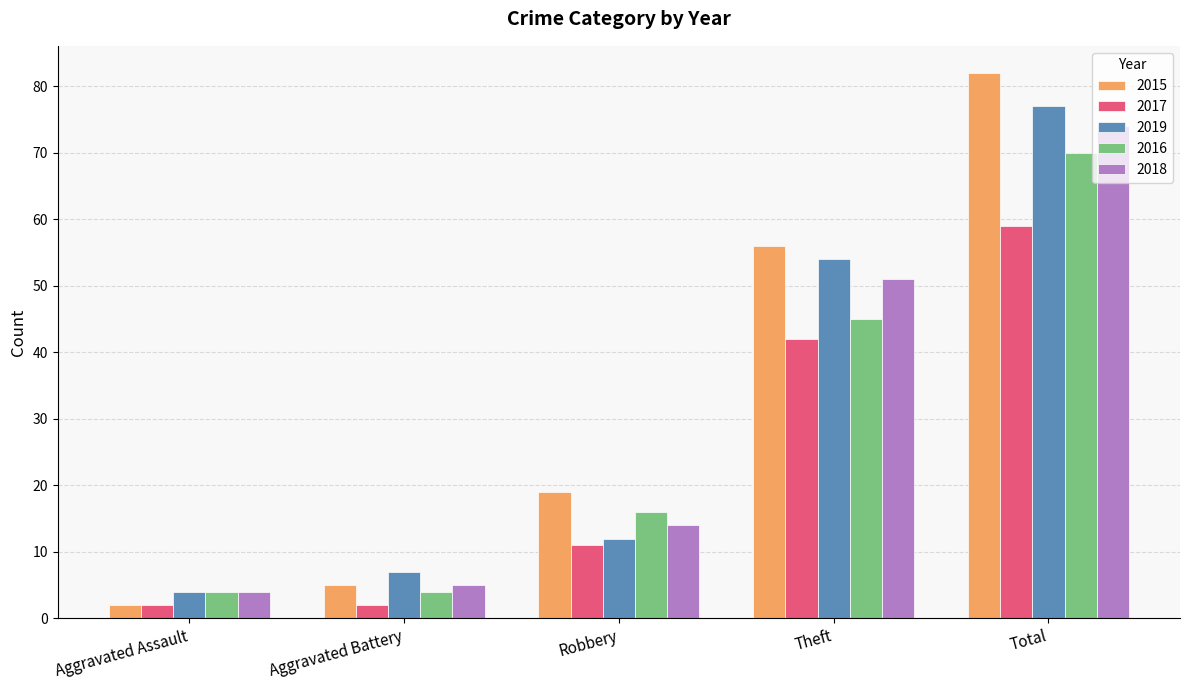

What is the difference between the highest and lowest values at Robbery?

8